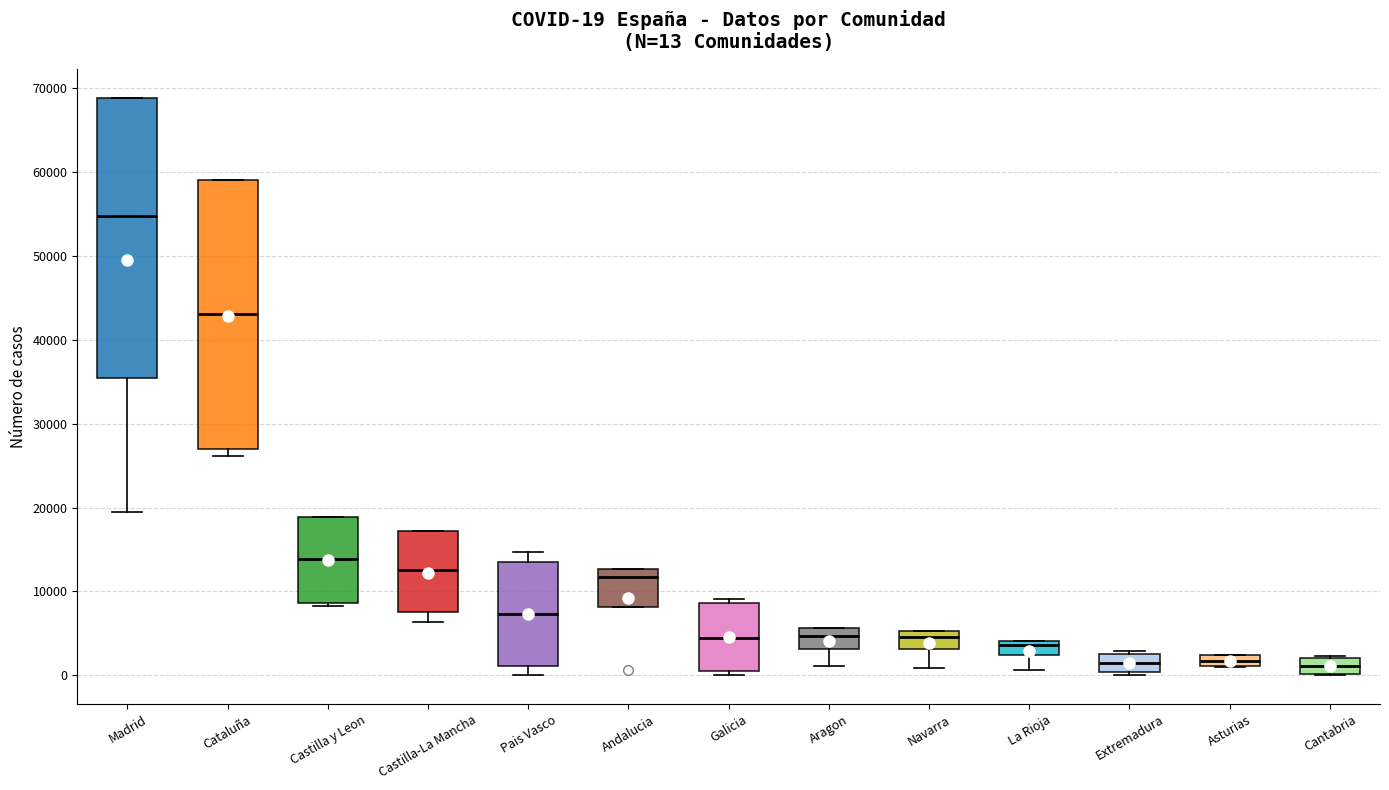

Which box is the tallest, from its lower edge to its upper edge?

Madrid